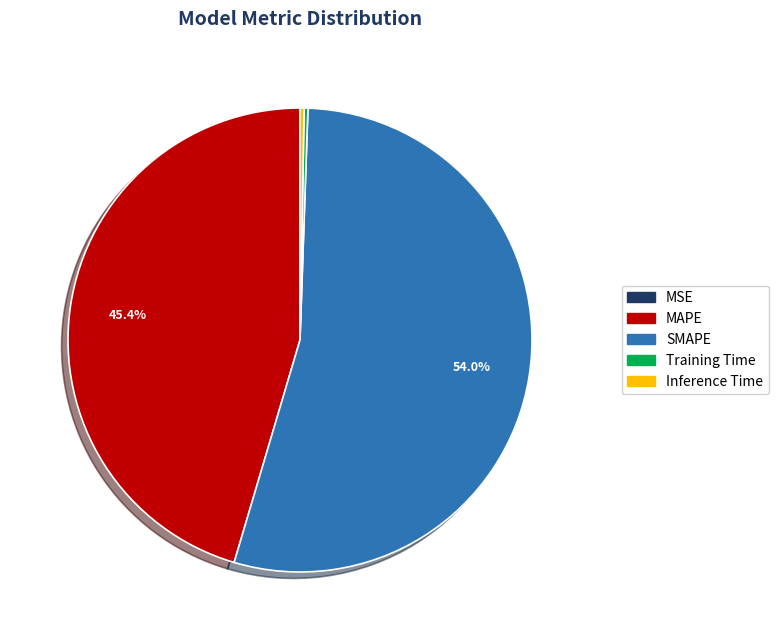

What is the largest slice in the pie chart?

SMAPE